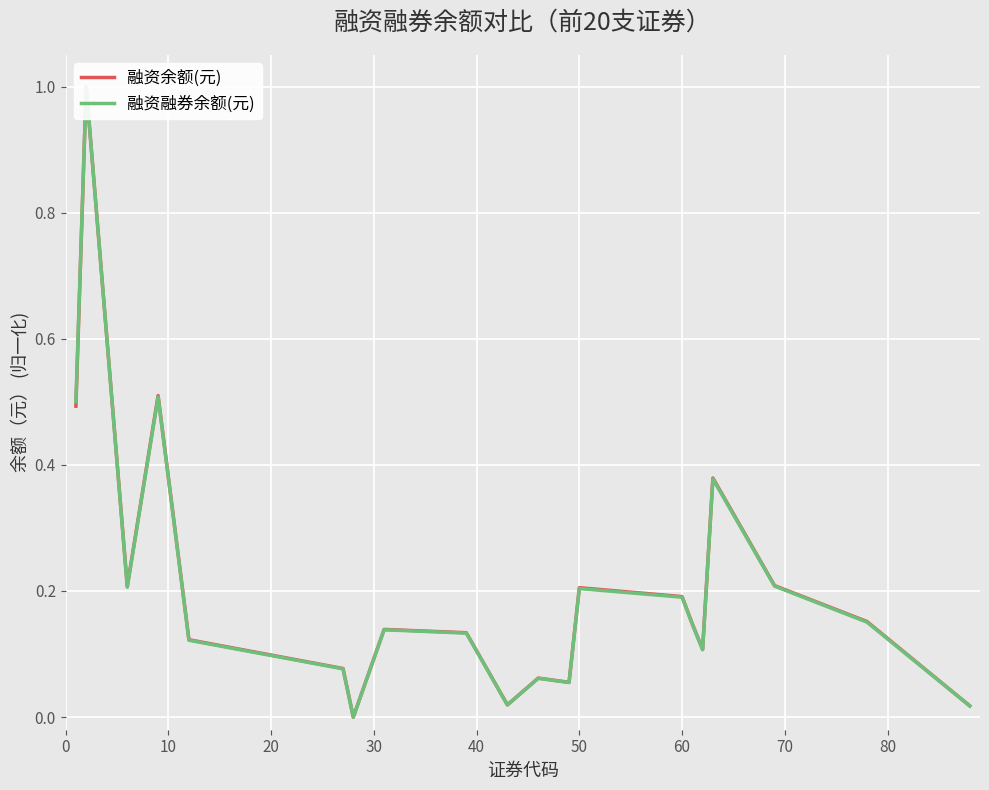

At how many categories does at least one series exceed 0?

19